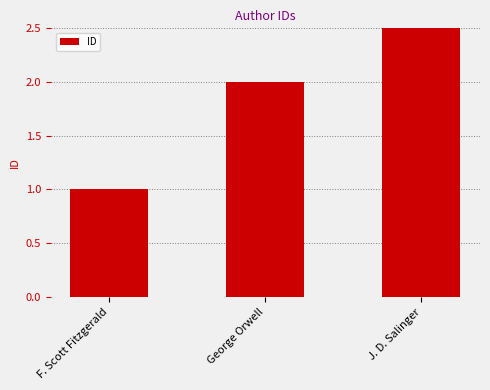

Which has a higher value, F. Scott Fitzgerald or J. D. Salinger?

J. D. Salinger